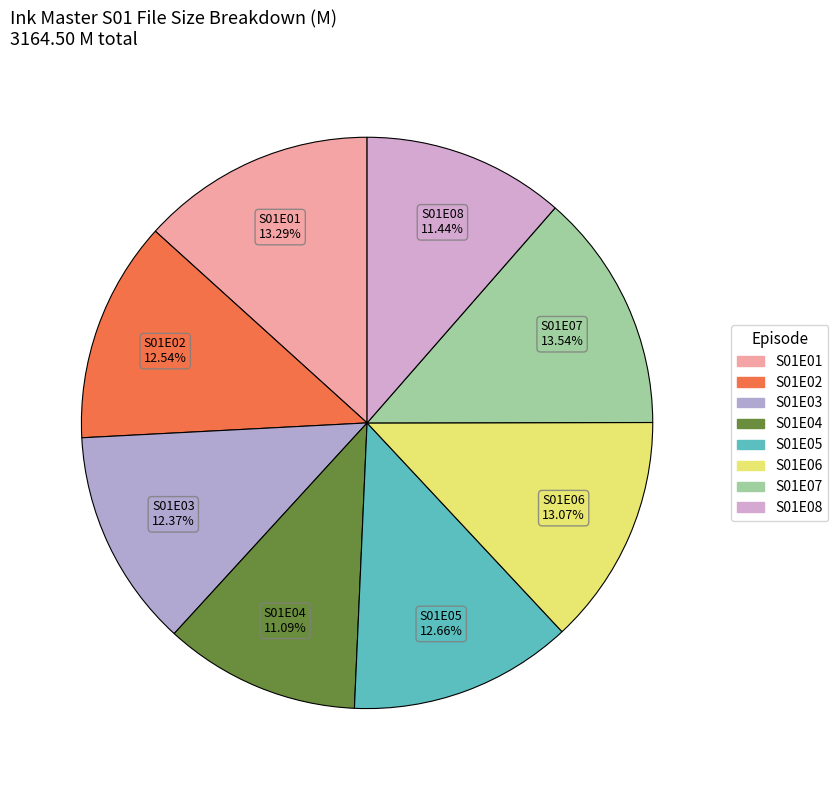

Count the number of slices in the pie.

8